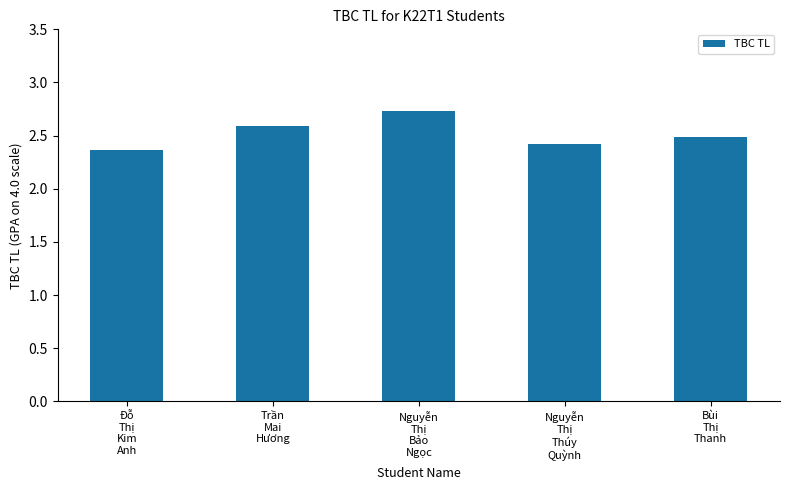

The chart shows a value of 3.7 at Bùi
Thị
Thanh. True or false?

False